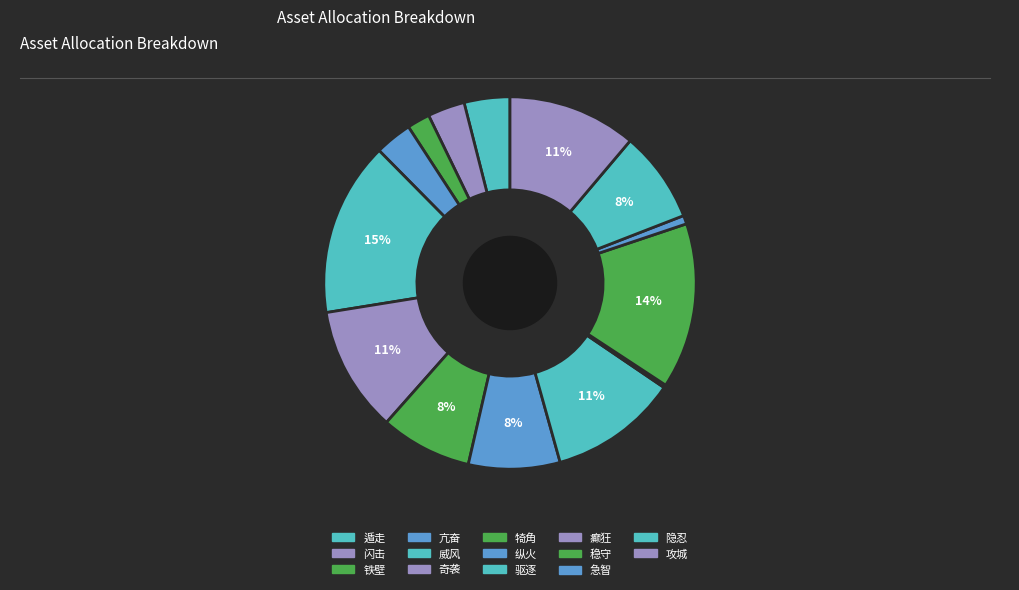

What portion of the pie excludes 铁壁?

98.0%